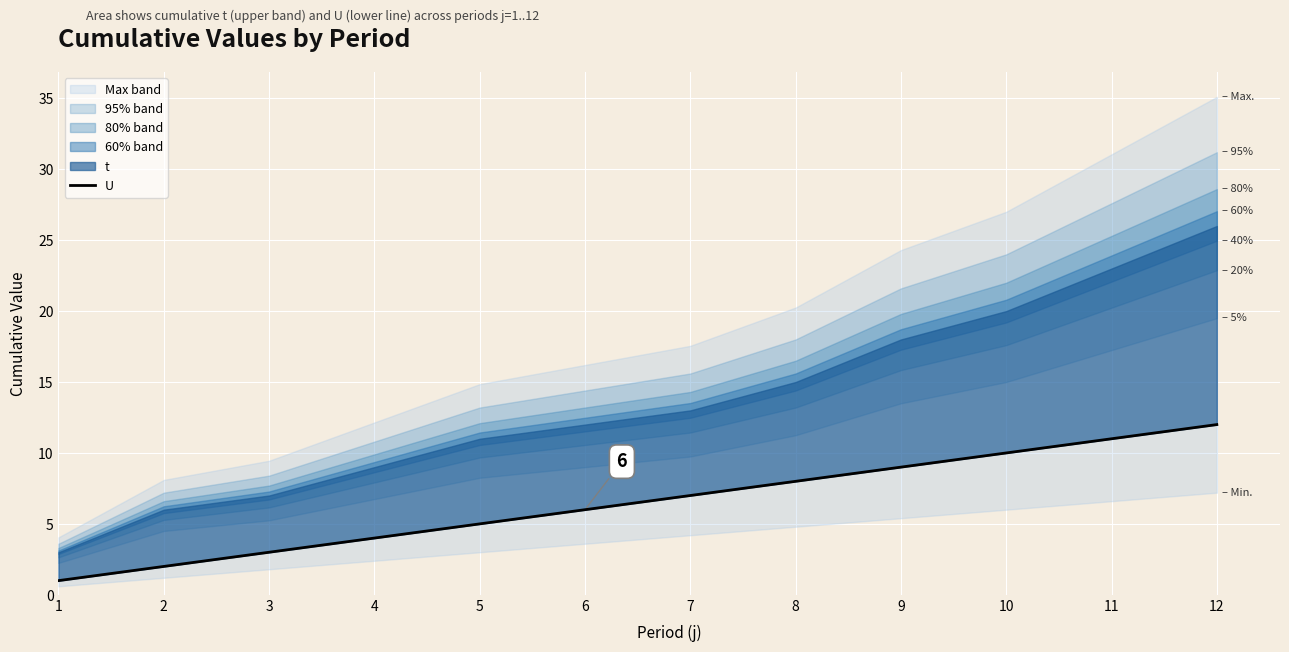

At which label is the value closest to 6?

6